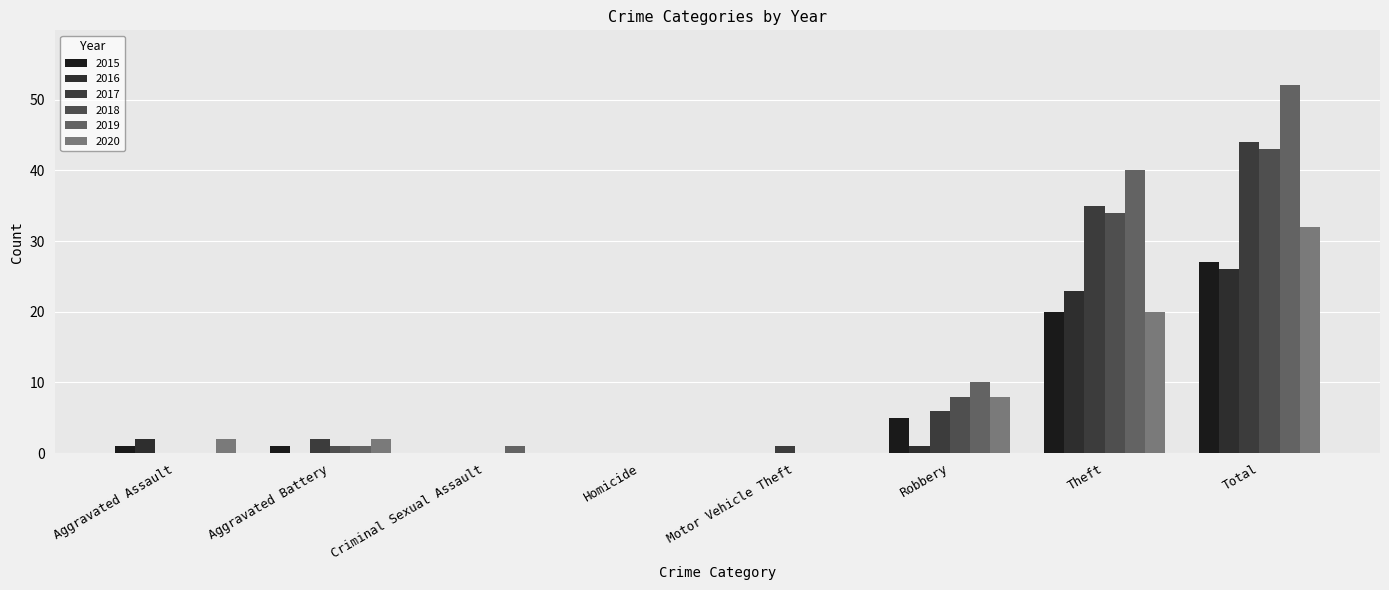

What is the difference between the second highest and second lowest values in the 2020 series?

20